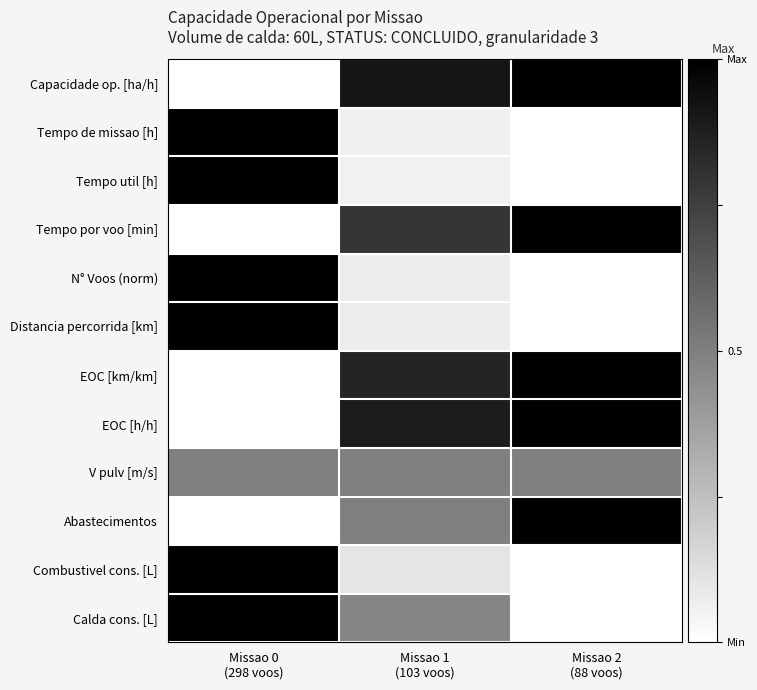

At which category is the sum across all series the highest?

Missao 0
(298 voos)